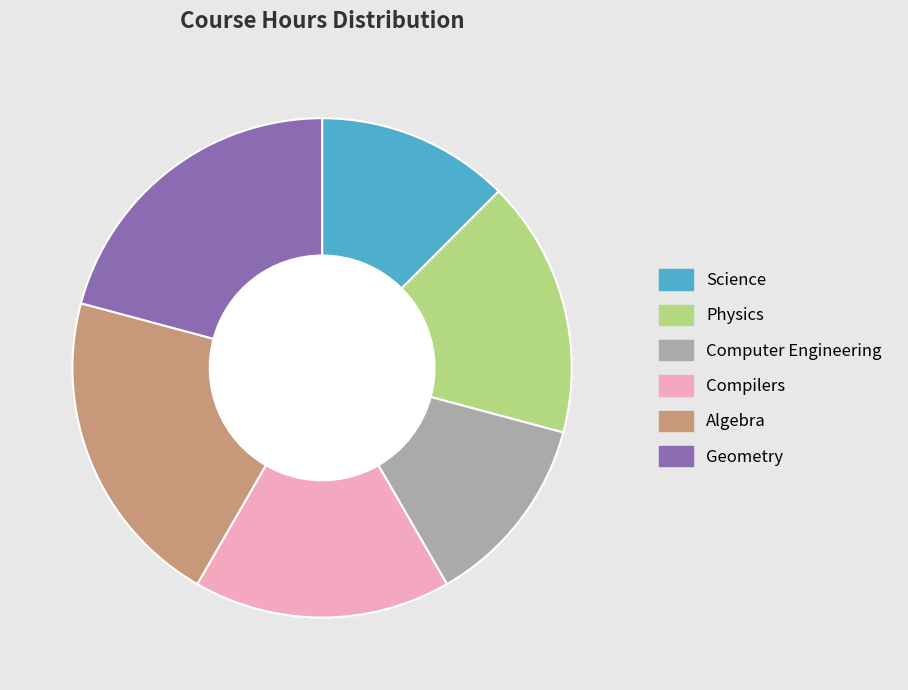

Approximately how many times larger is the value at Geometry compared to Science?

1.7